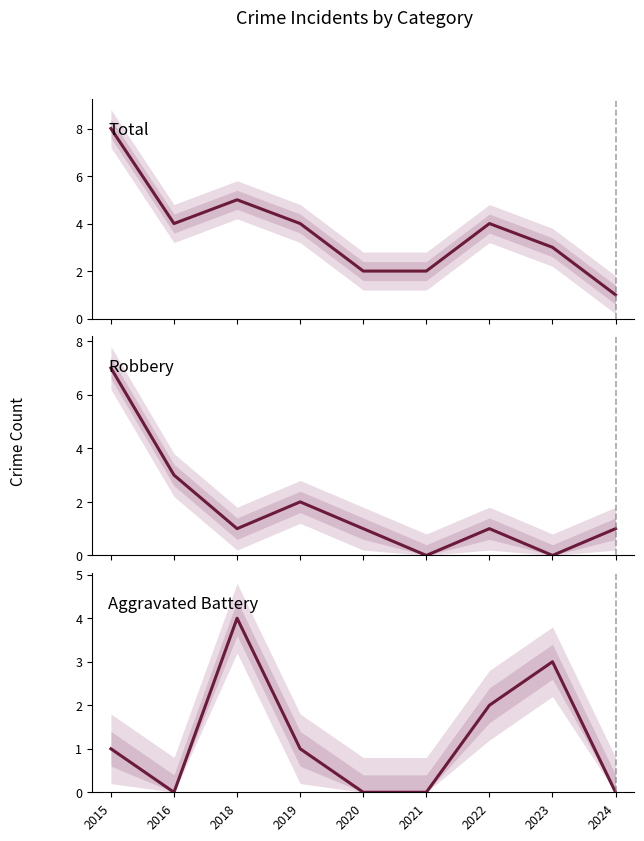

What is the difference between the highest and lowest values at 2020?

2